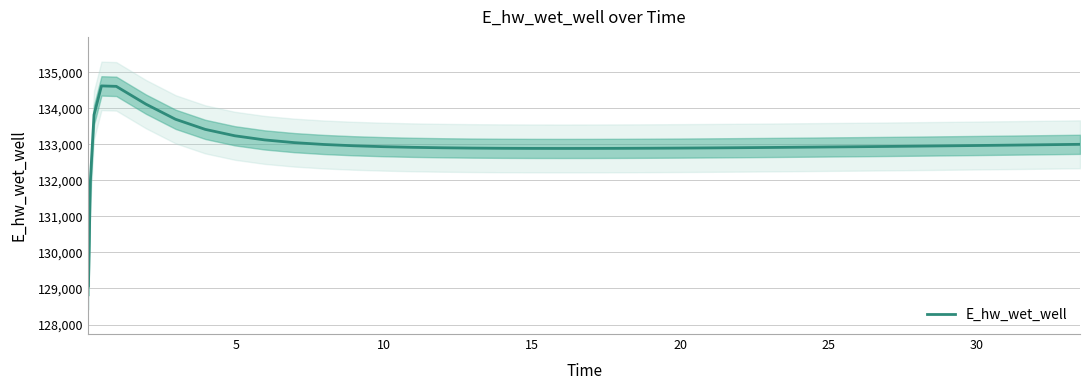

What is the highest value of the E_hw_wet_well series?

134623.6